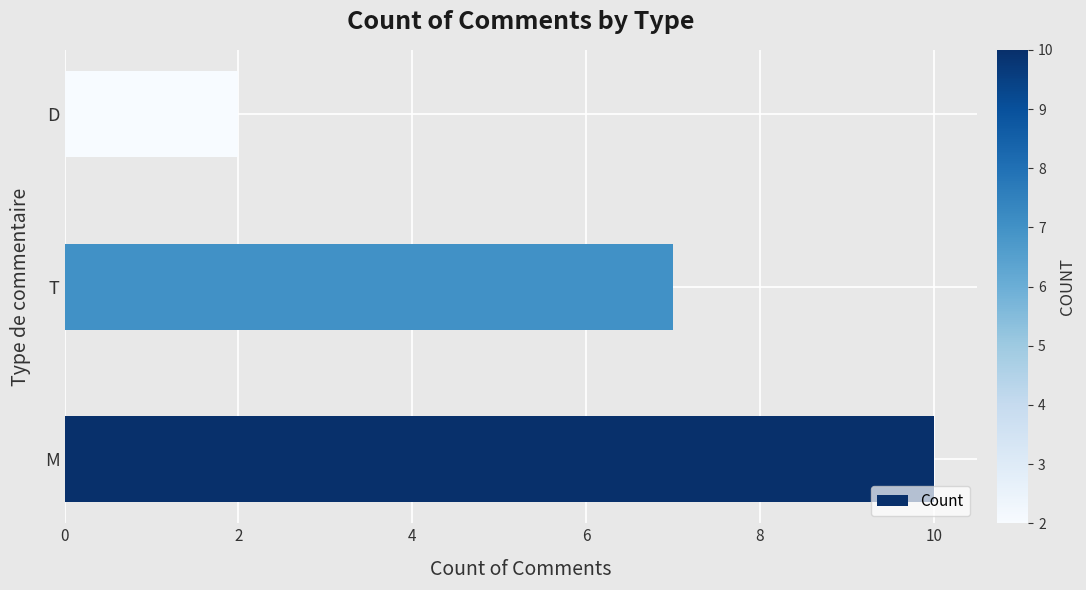

Where is the data nearest to the value 6?

T